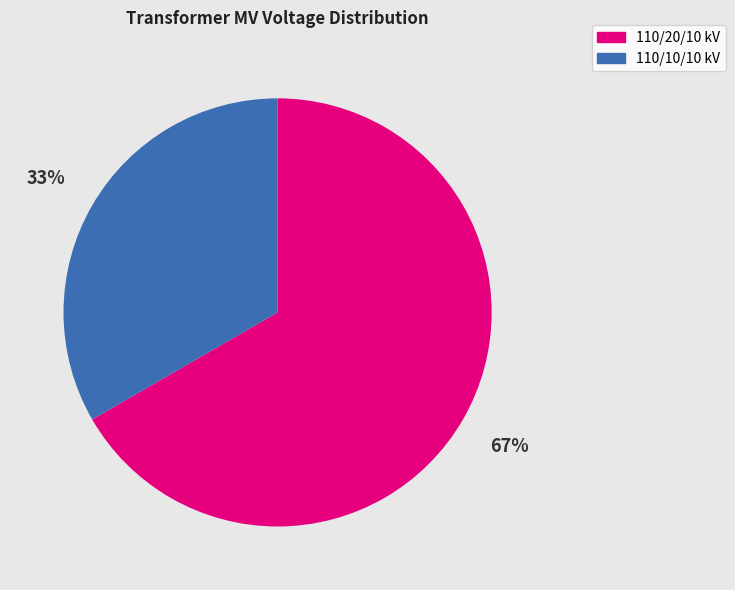

How many segments does this pie chart have?

2